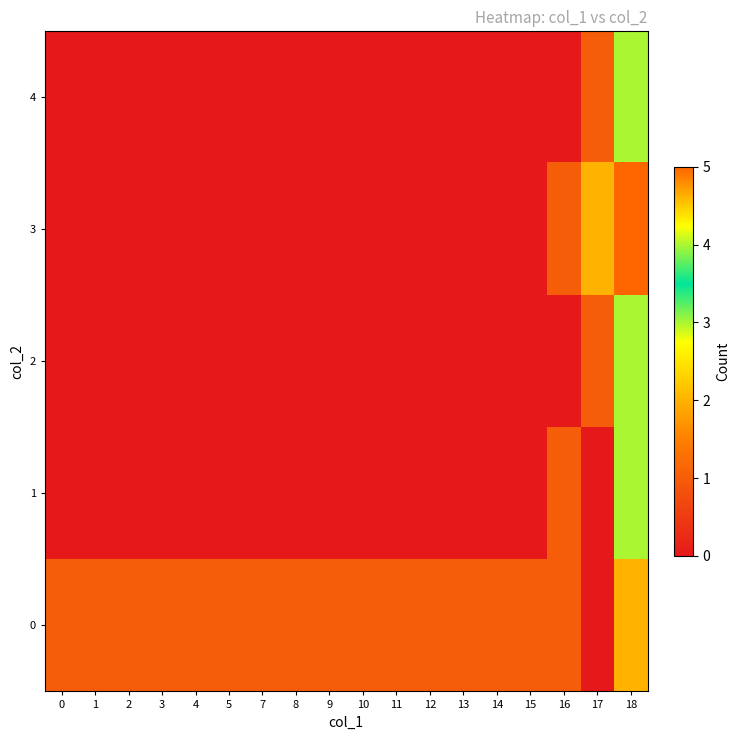

Between 4 and 5, which is larger?

4